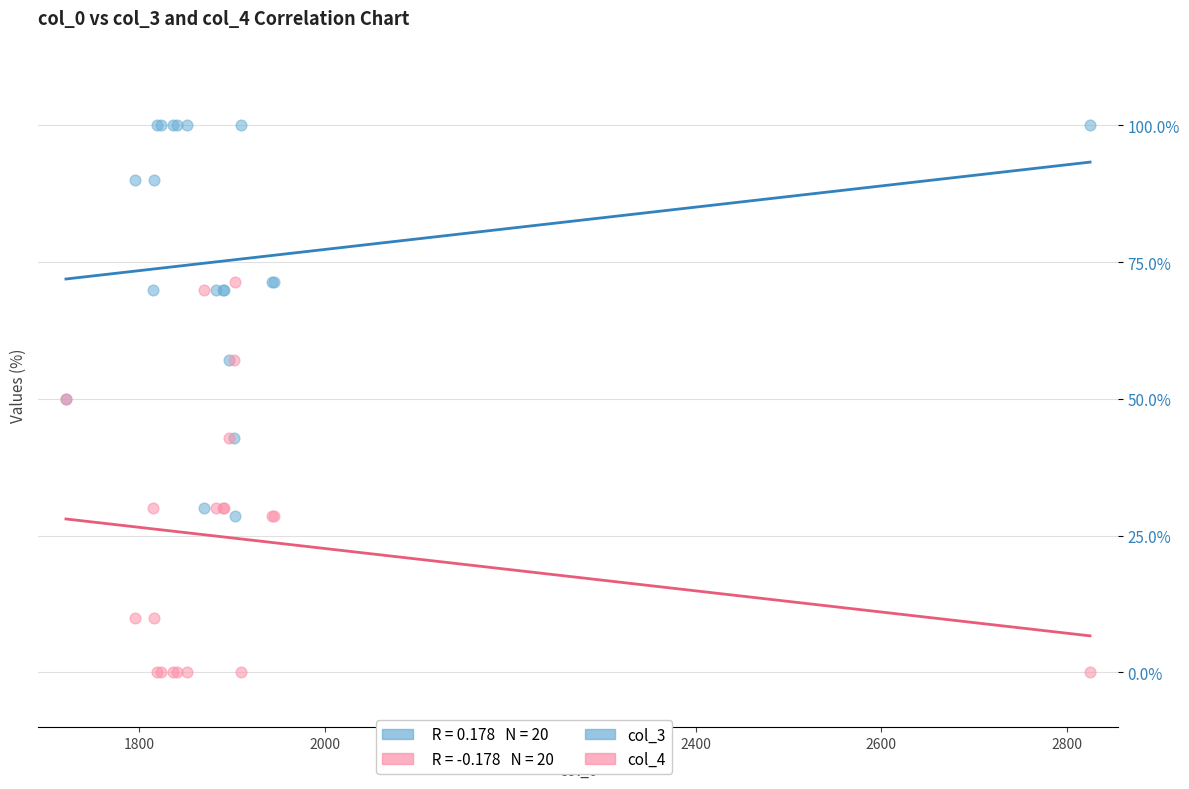

Which series reaches the minimum Y coordinate?

col_4